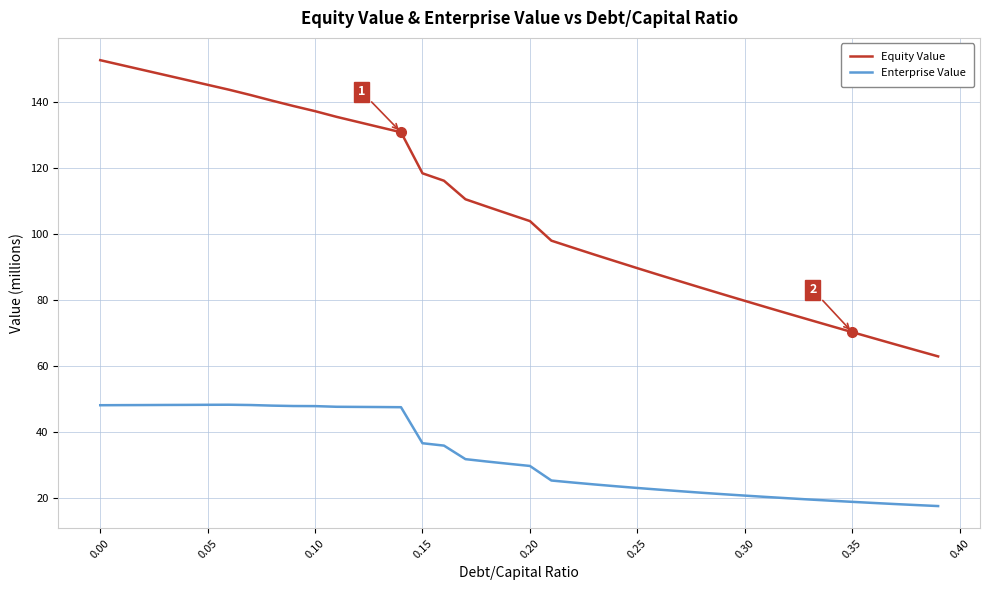

Which series has the largest range (max minus min)?

Equity Value